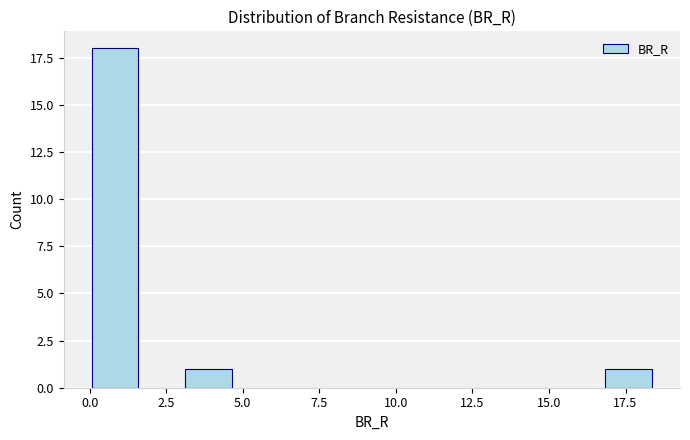

Around what value on the x-axis is the tallest bar? Give the approximate position of its centre, as read against the axis.

1.0